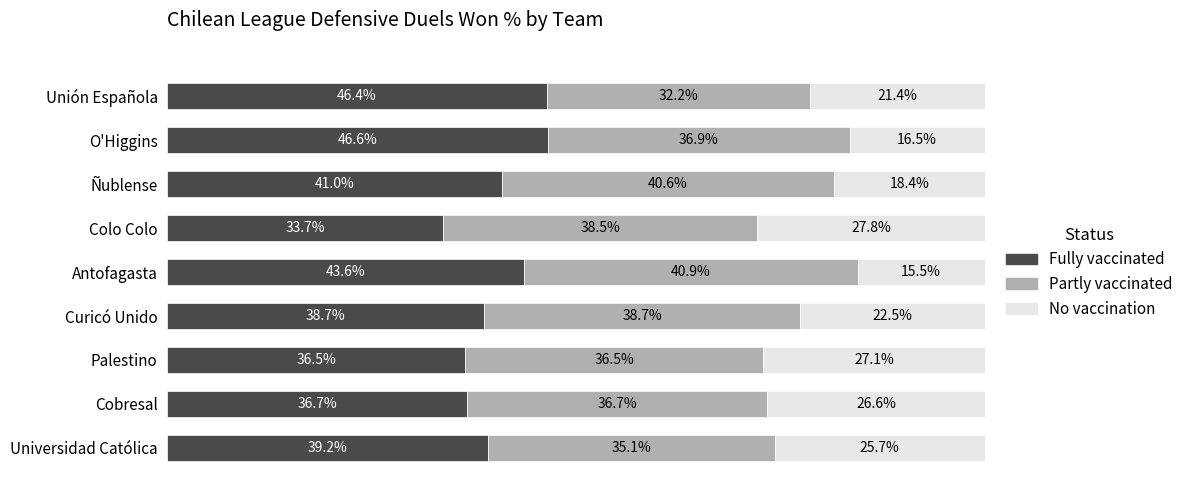

Which category has the lowest value in the Fully vaccinated series?

Colo Colo